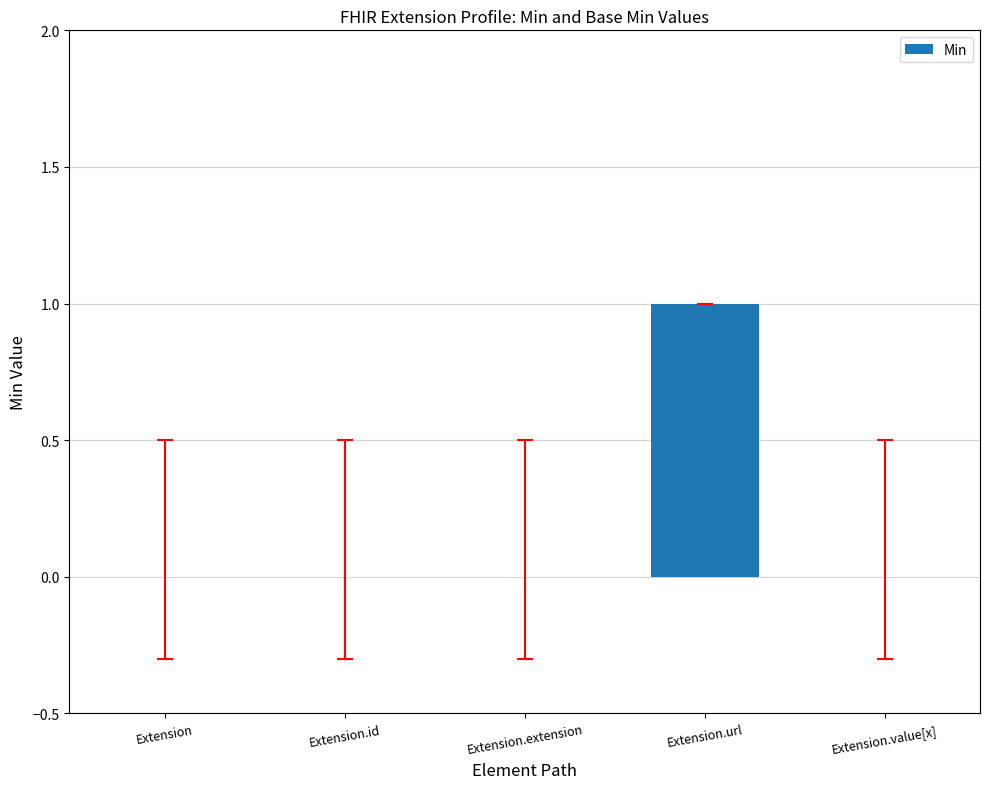

Is it true that the value at Extension.url is 0?

False